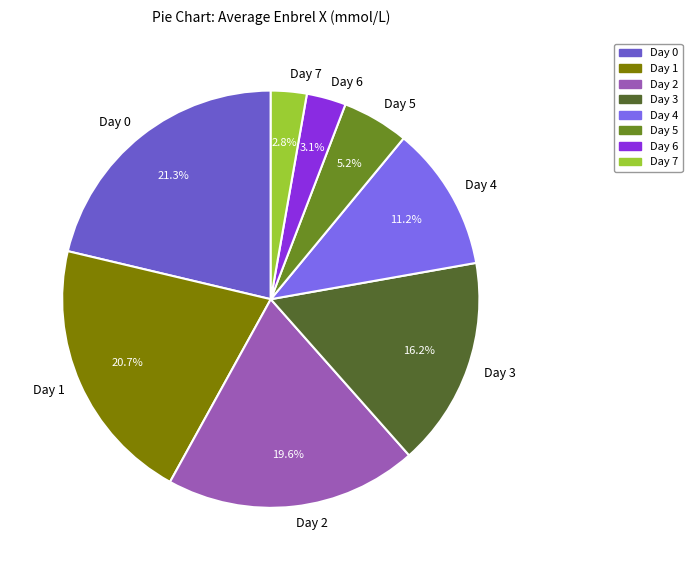

Is Day 6 the majority of the pie?

No